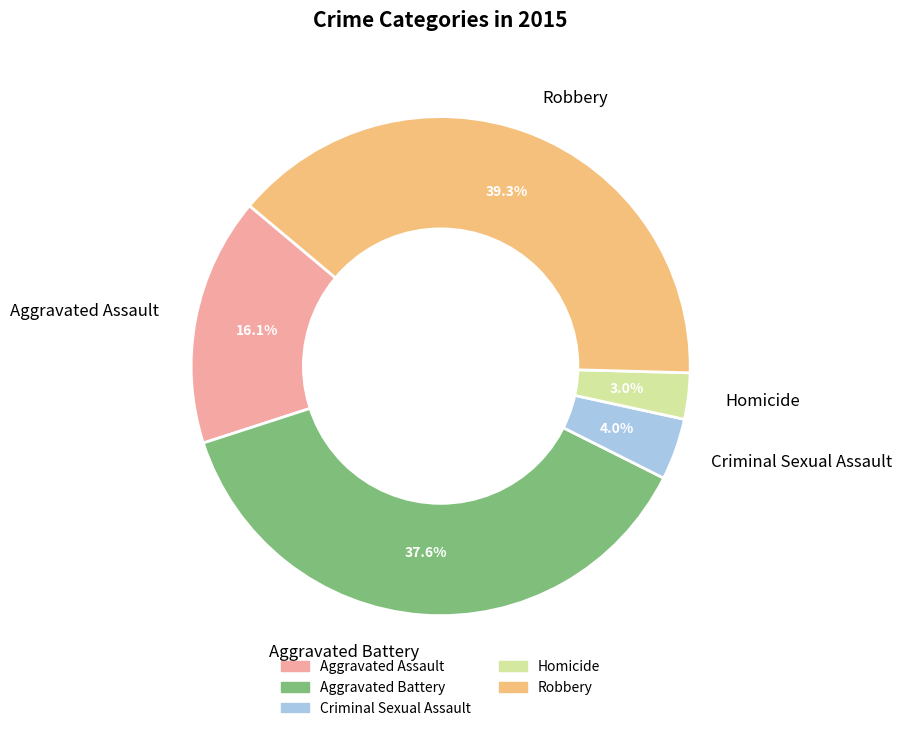

How many slices are in this pie chart?

5